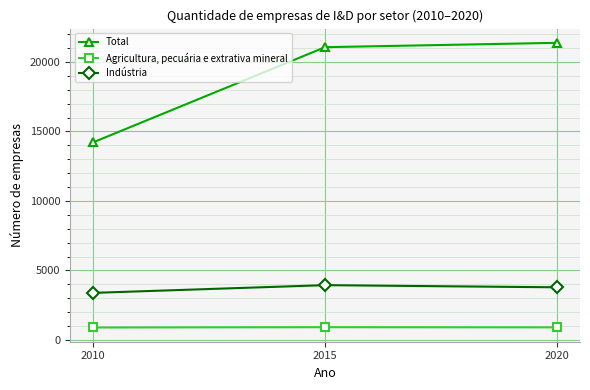

What is the maximum value for Total?

21377